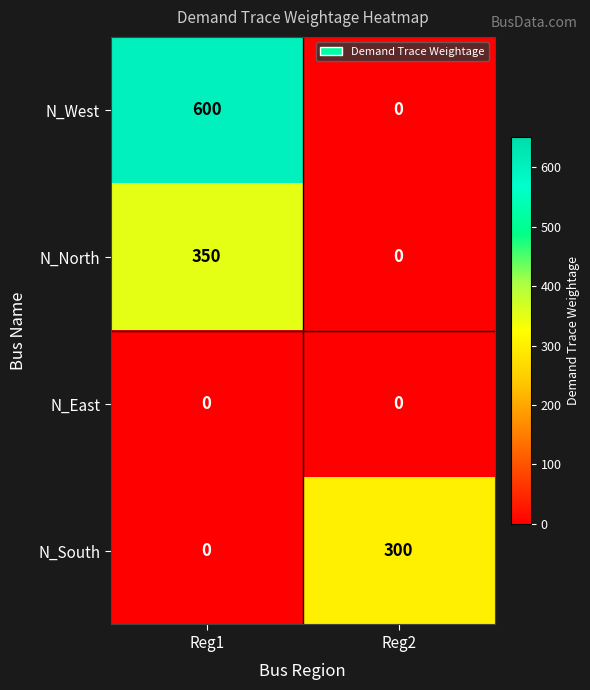

List the labels in order of N_South value, largest first.

Reg2, Reg1